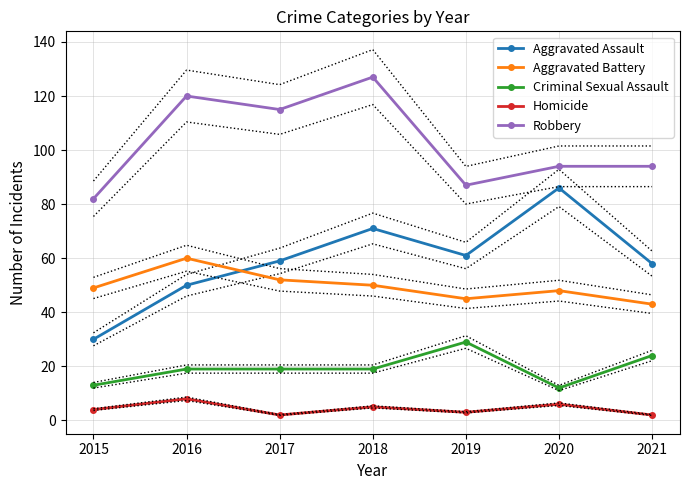

The value of Aggravated Battery at 2021 is 43. True or false?

True